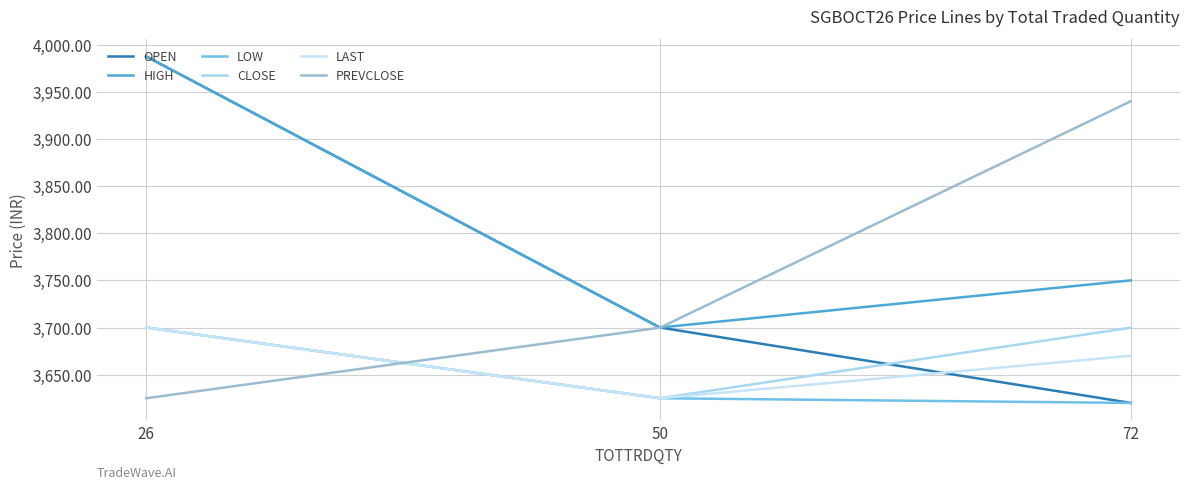

What is the sum of the OPEN values at 72 and 50?

7320.0